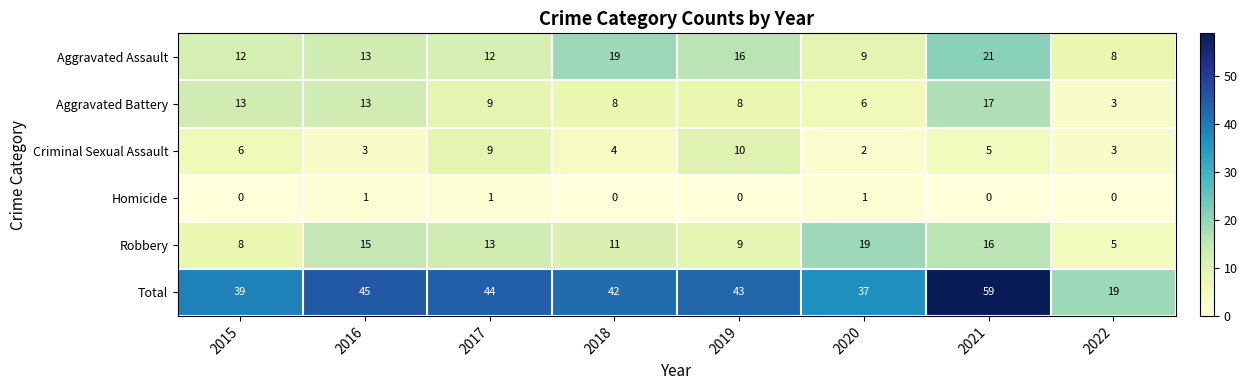

What is the greatest value displayed?

59